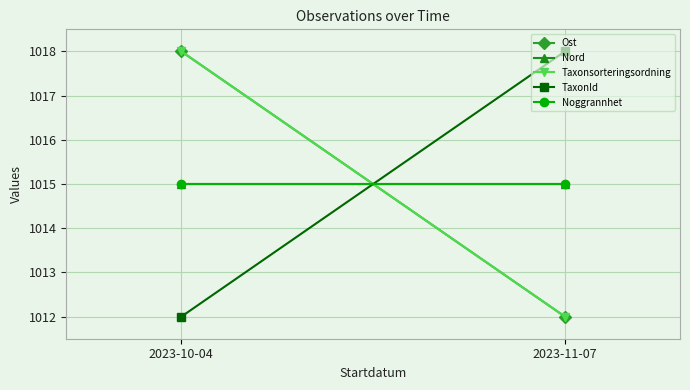

What is the smallest value displayed?

1012